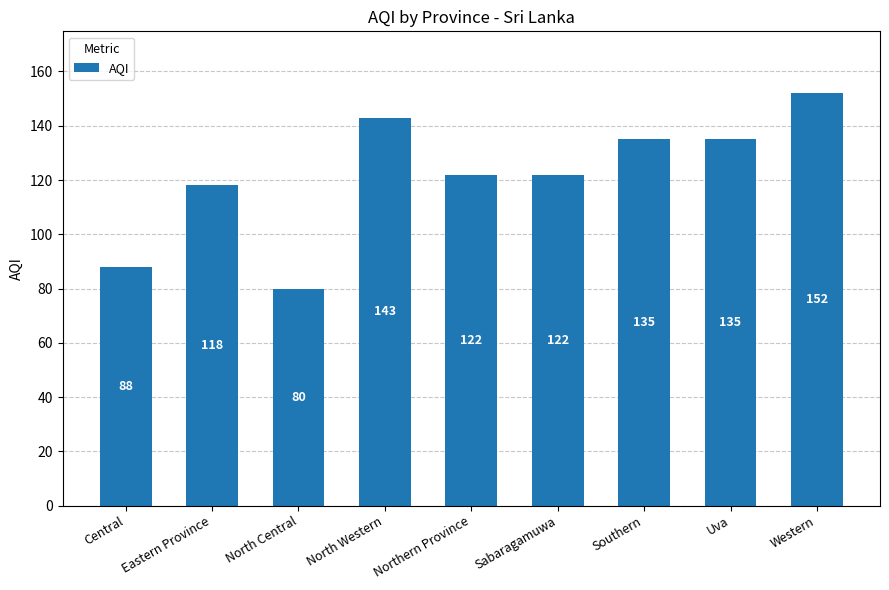

Count the number of data series in this chart.

1